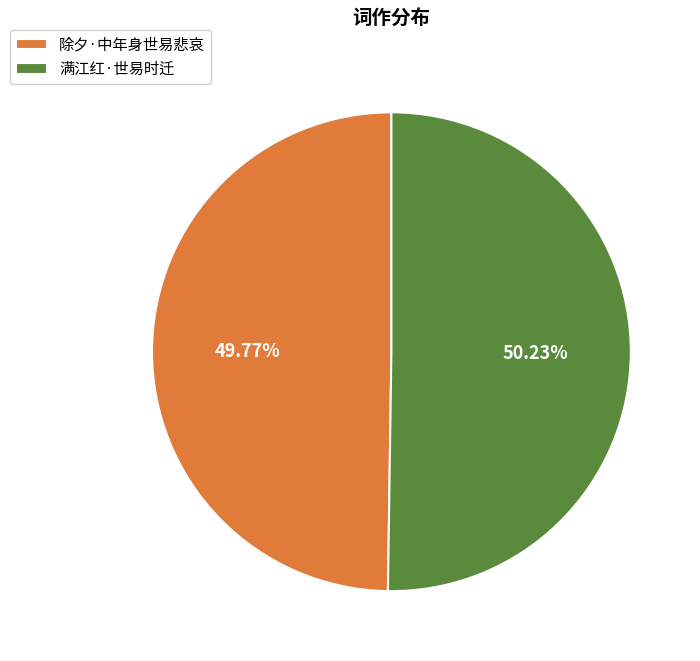

How many segments does this pie chart have?

2